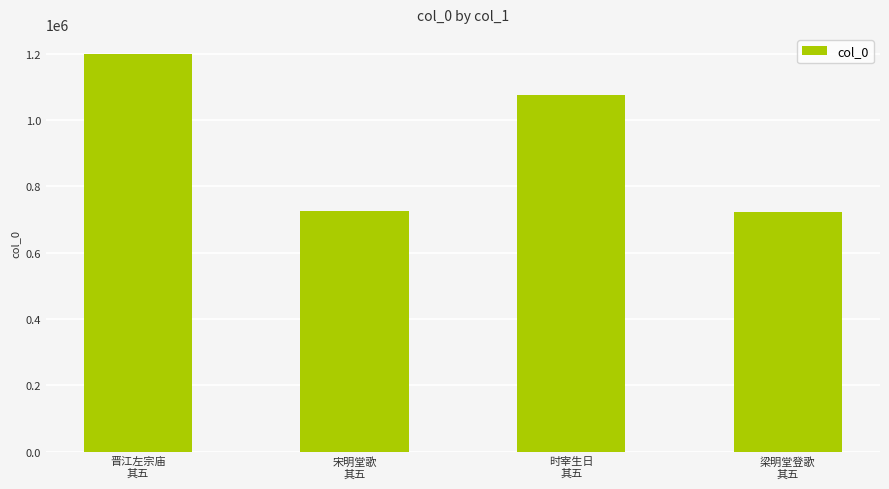

What is the value of the 2nd bar from the left?

724773